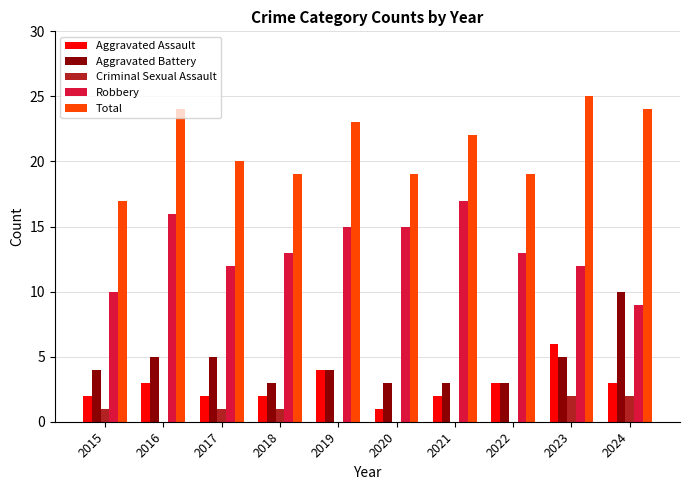

True or false: Robbery has a value of 7 at 2018.

False